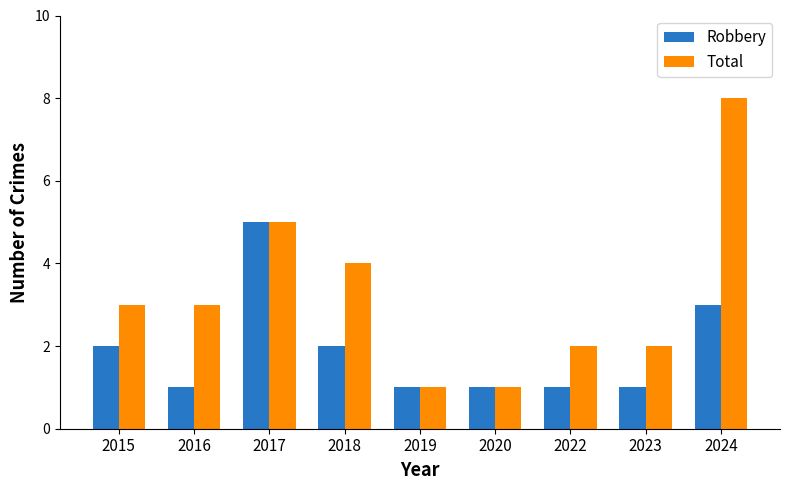

The Total series shows 2 at 2017. True or false?

False